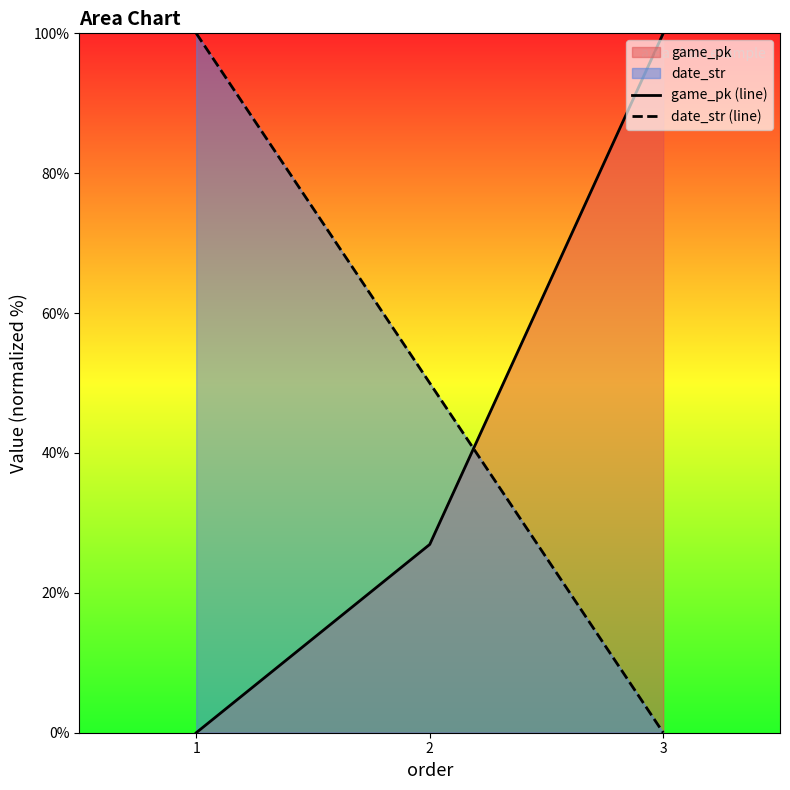

Which has a higher value, 1 or 2?

2